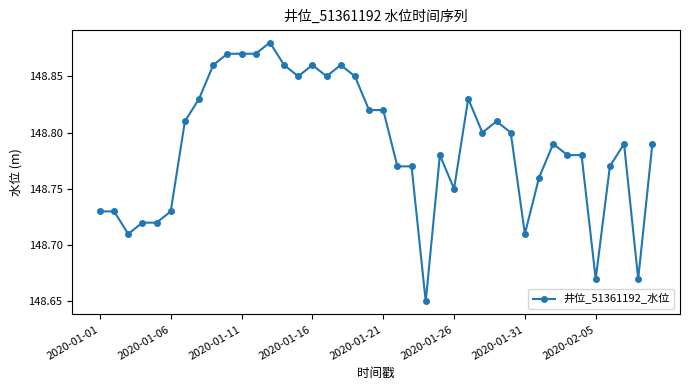

True or false: the data has more than 0 interior local peaks.

True